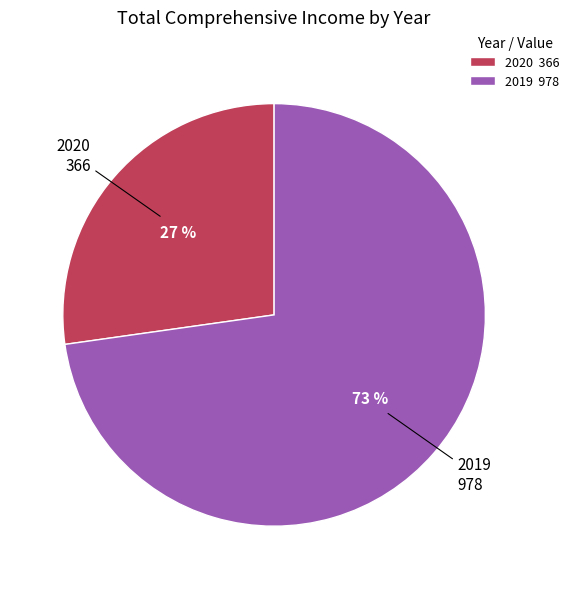

To the nearest percent, what portion does 2020 represent?

27%